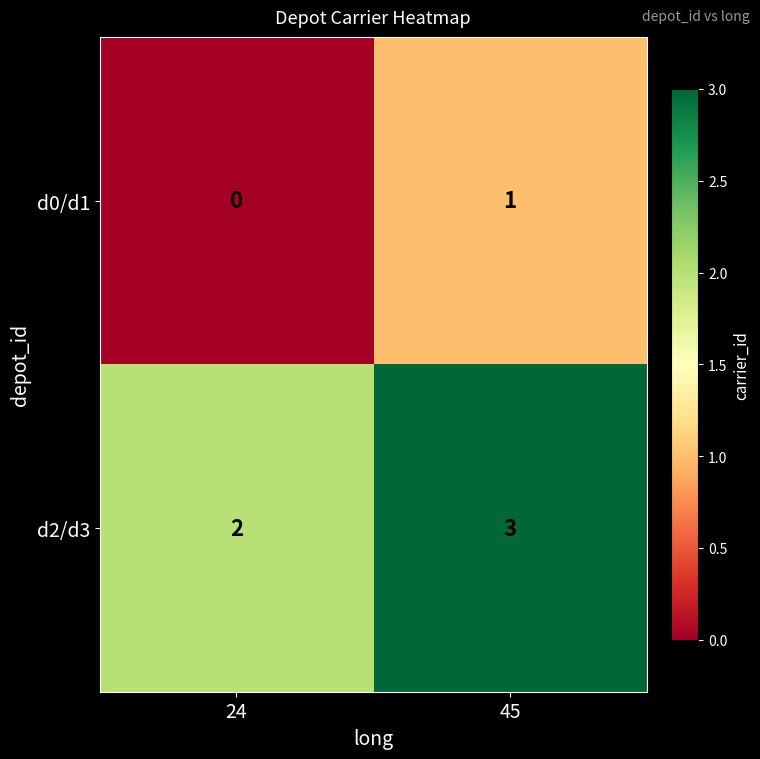

List the series in order of their peak value, lowest first.

d0/d1, d2/d3